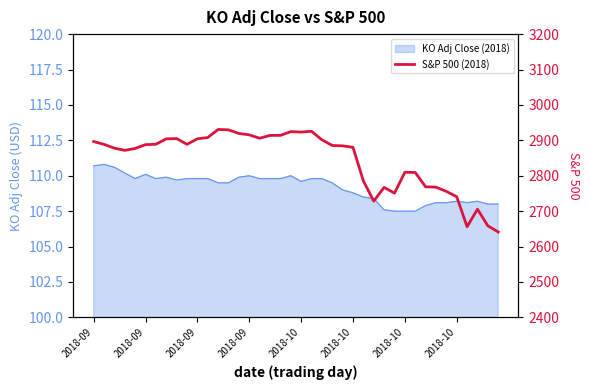

What is the ratio of the value at 15 to the value at 2018-10?

1.0